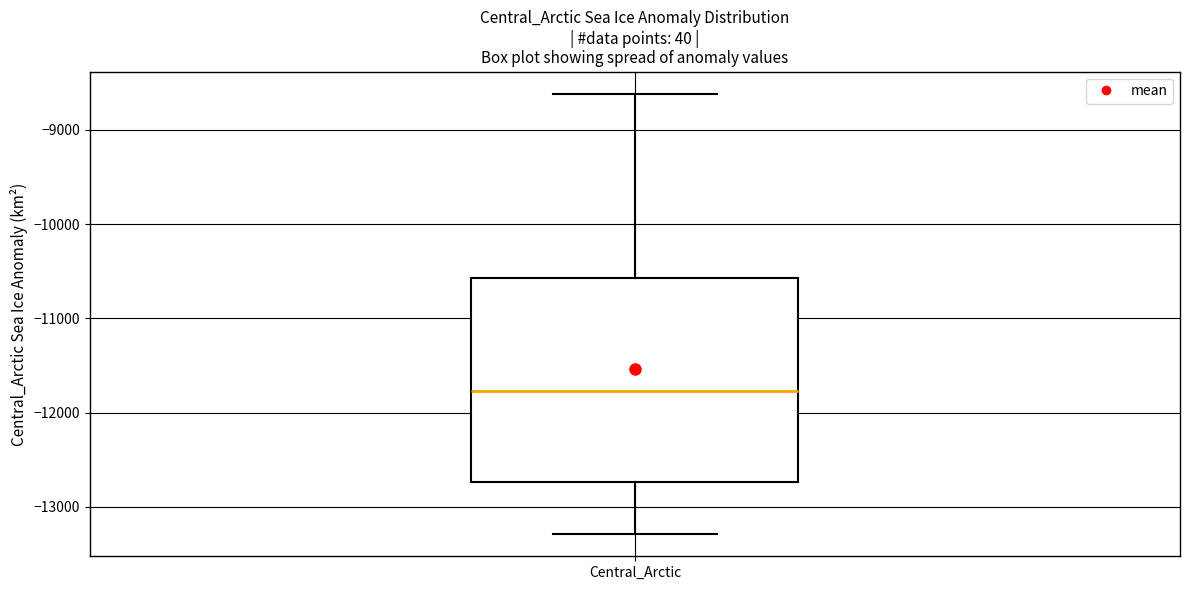

Where is the lower edge of the box for Central_Arctic on the y-axis? The values are not printed on the chart, so give them approximately, as read against the axis.

-12700